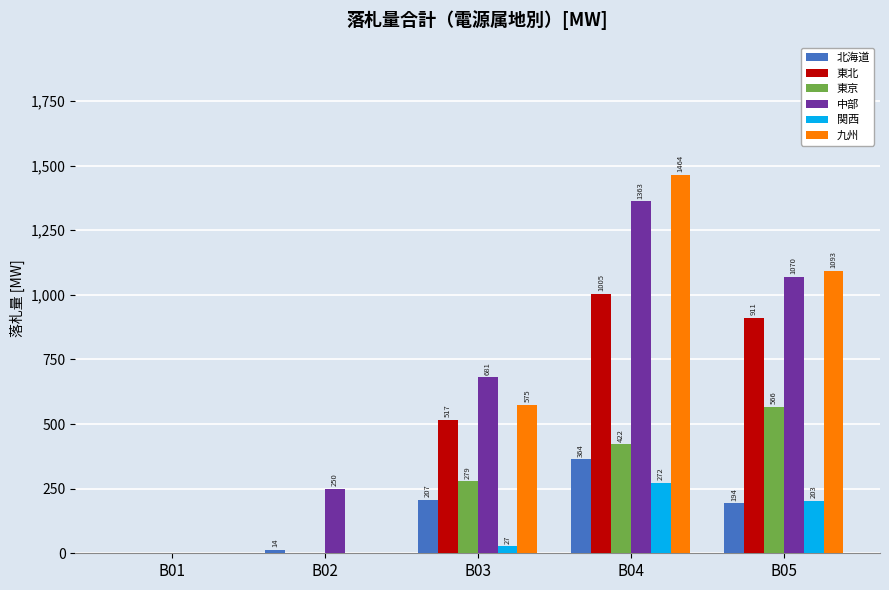

Which series has the widest spread of values?

九州